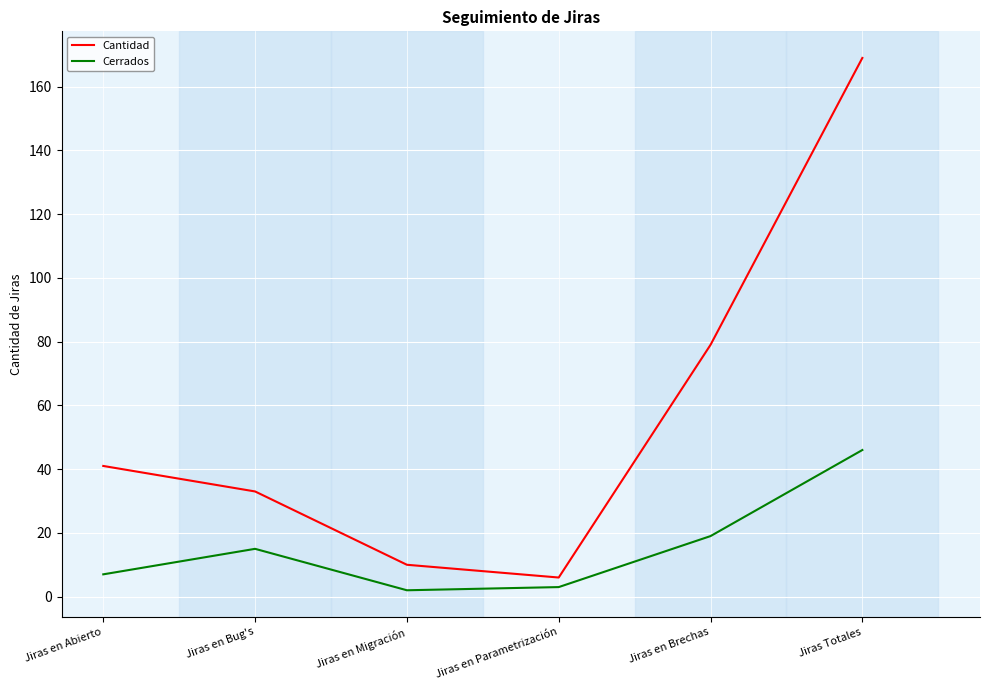

List the labels in order of Cantidad value, smallest first.

Jiras en Parametrización, Jiras en Migración, Jiras en Bug's, Jiras en Abierto, Jiras en Brechas, Jiras Totales